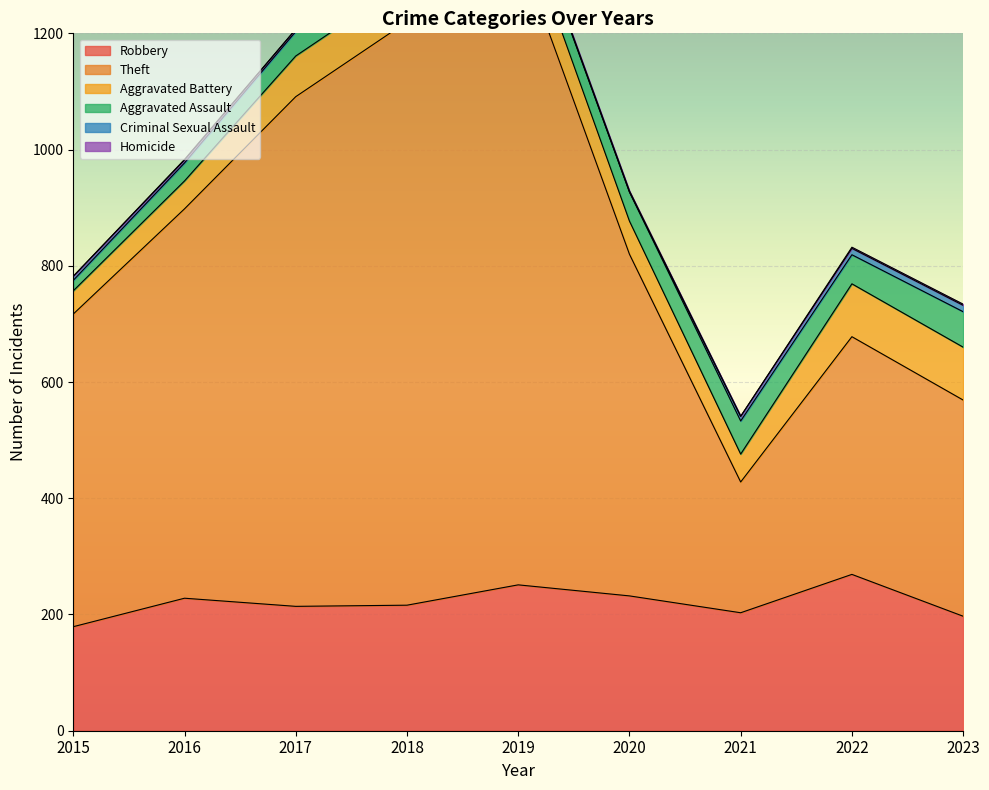

What is the difference between the second highest and minimum values in the Homicide series?

2